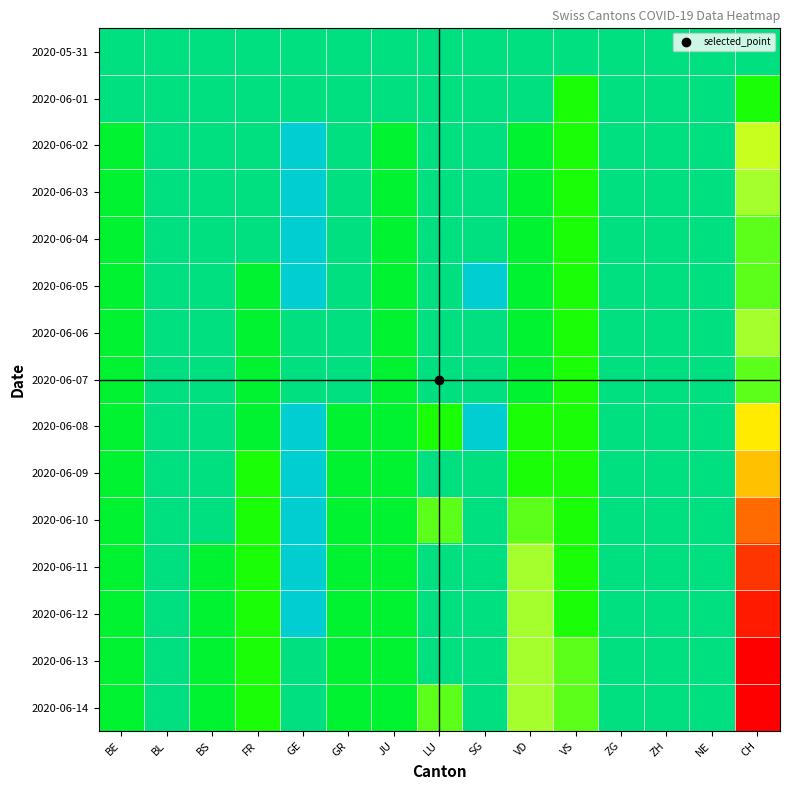

At BS, list the series in order from largest to smallest.

2020-05-31, 2020-06-01, 2020-06-02, 2020-06-03, 2020-06-04, 2020-06-05, 2020-06-06, 2020-06-07, 2020-06-08, 2020-06-09, 2020-06-10, 2020-06-11, 2020-06-12, 2020-06-13, 2020-06-14